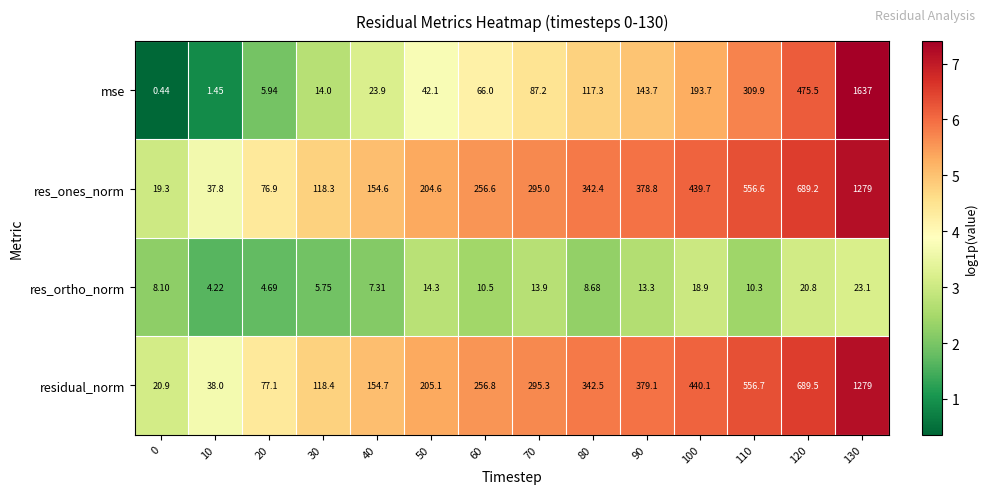

Between 30 and 50, which series saw the biggest shift?

residual_norm